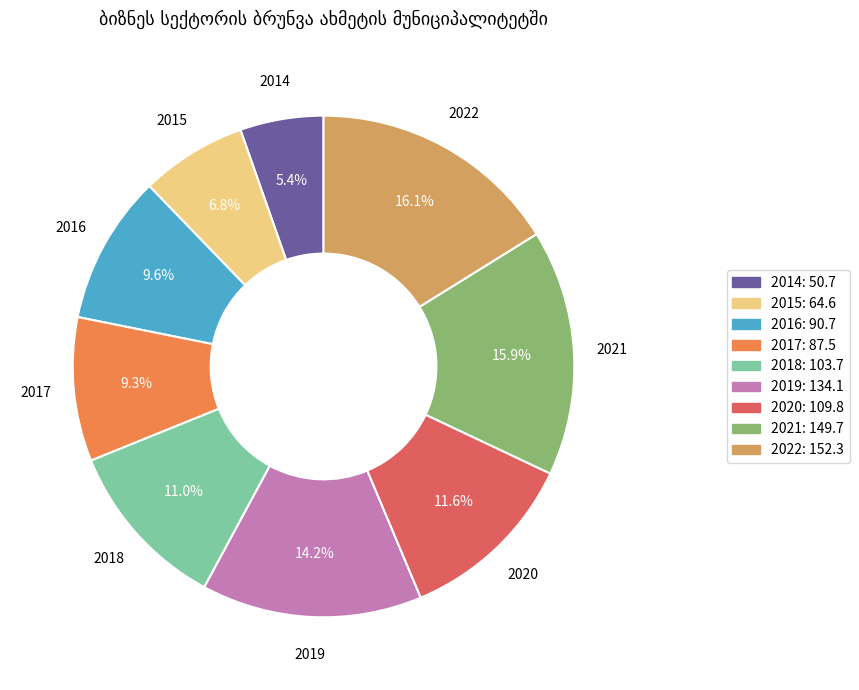

What is the smallest slice in the pie chart?

2014